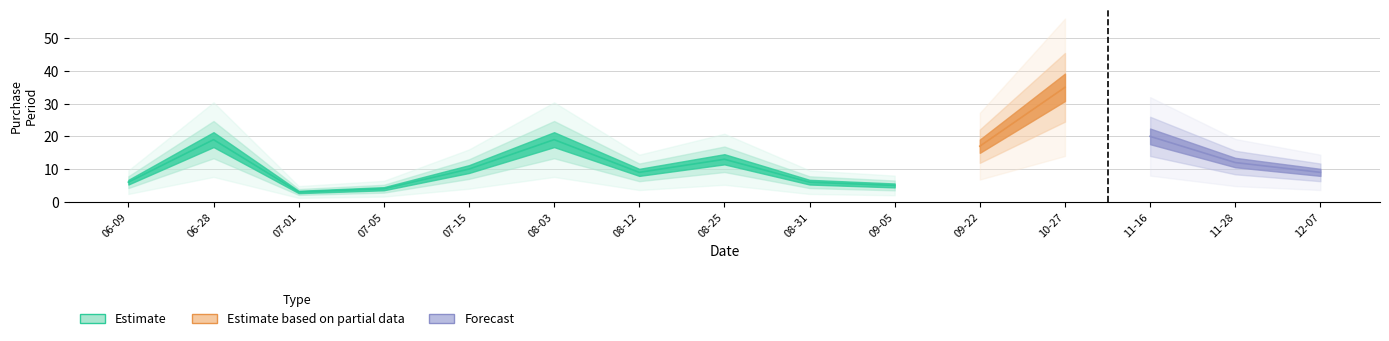

What is the sum of the values at 2017-06-09 and 2017-09-05?

11